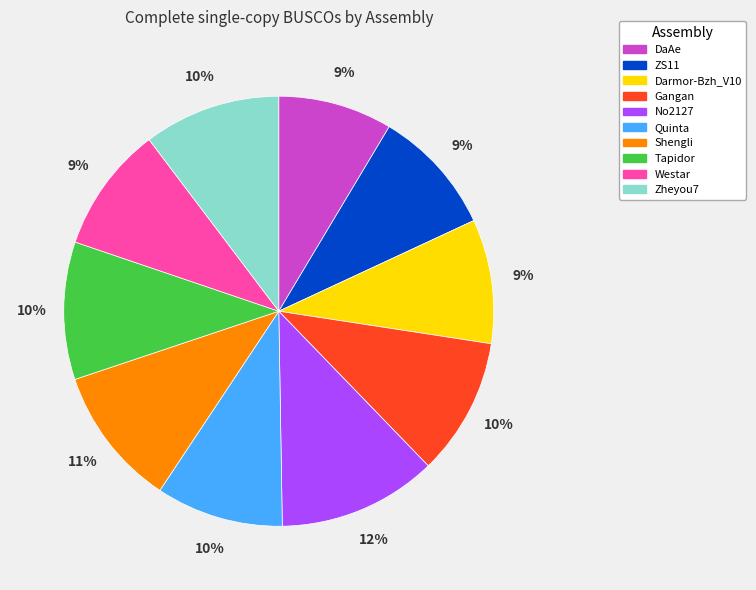

To the nearest percent, what is the difference between the Zheyou7 and Westar slice percentages?

1%